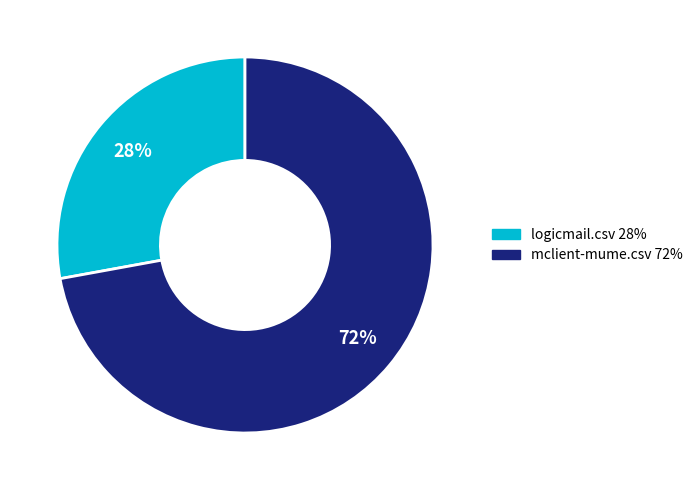

Is it true that logicmail.csv is 28% of the pie?

True